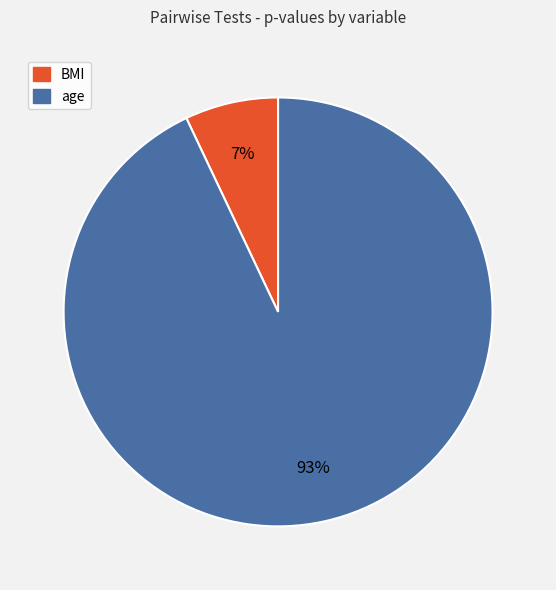

To the nearest percent, what percentage of the pie is BMI?

7%